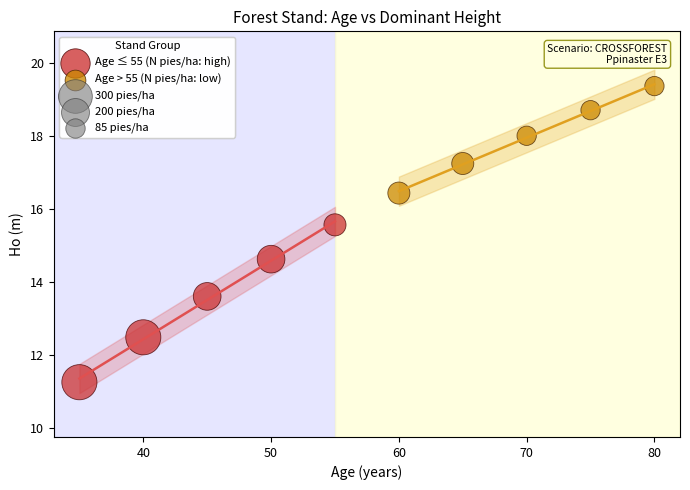

Which series contains the highest Y value?

Age > 55 (N pies/ha: low)